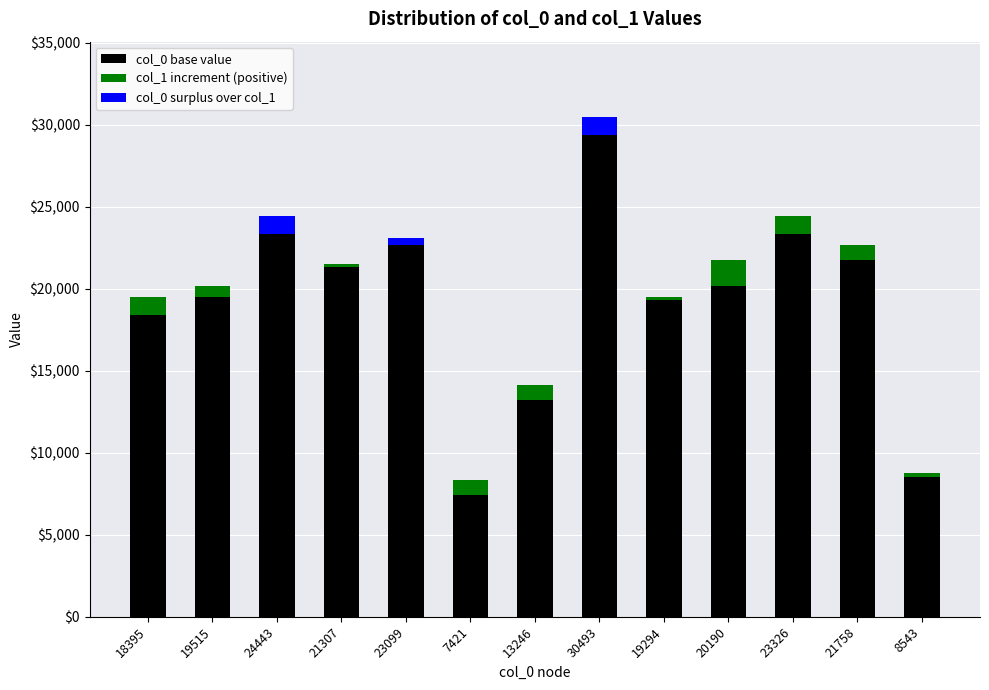

Which series has the largest range (max minus min)?

col_0 base value